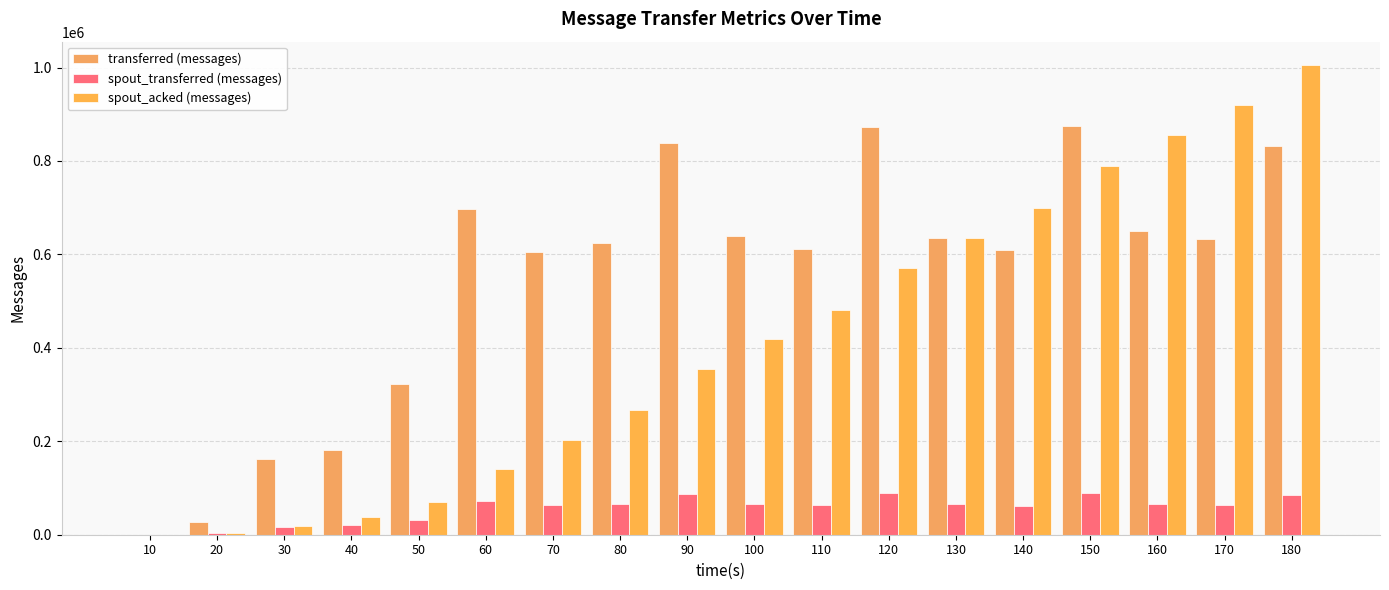

True or false: spout_transferred (messages) has a value of 16880 at 30.

True